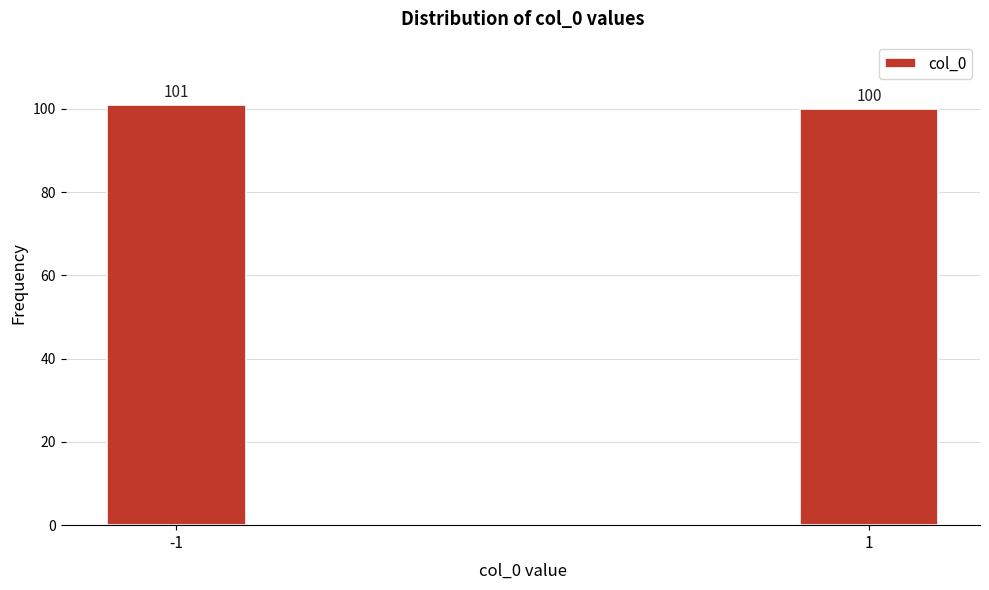

Reading right to left, transcribe all the data shown in this chart.

1=100	-1=101